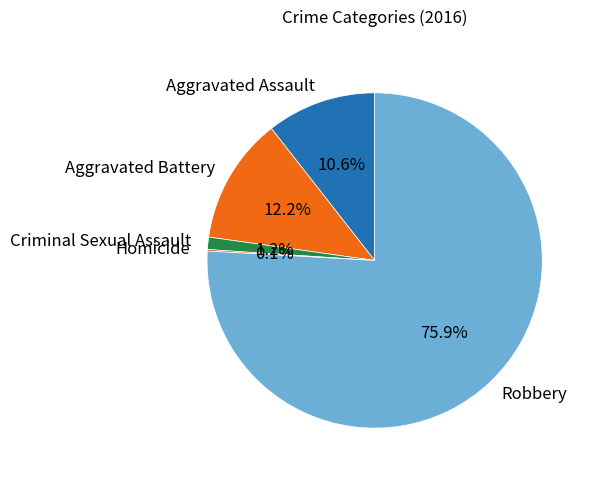

How much of the chart is everything except Robbery?

24.1%